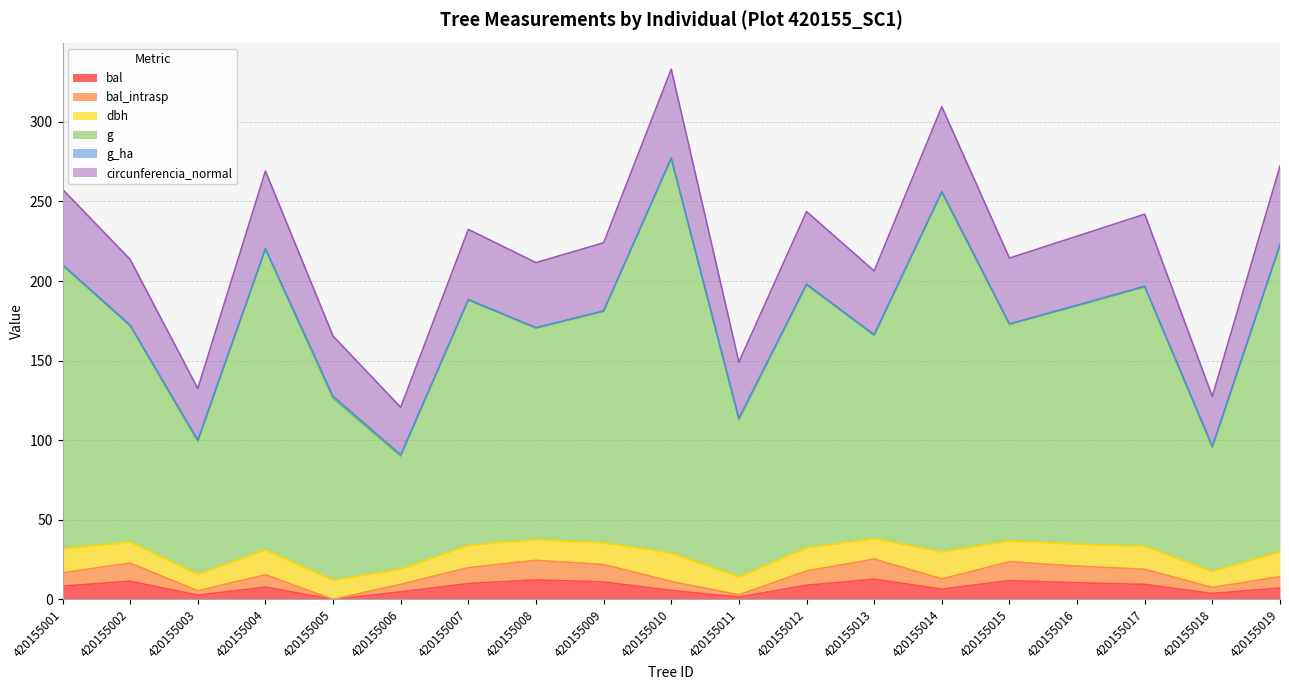

What is the highest value of the bal series?

12.7